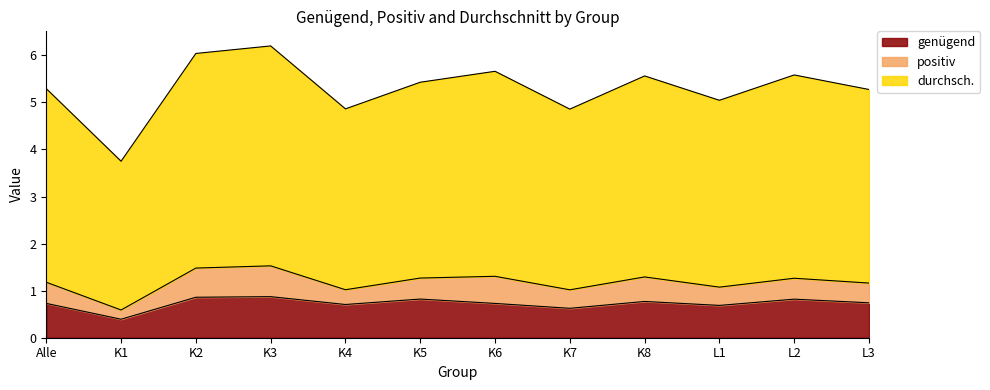

What position from the left is L1?

10